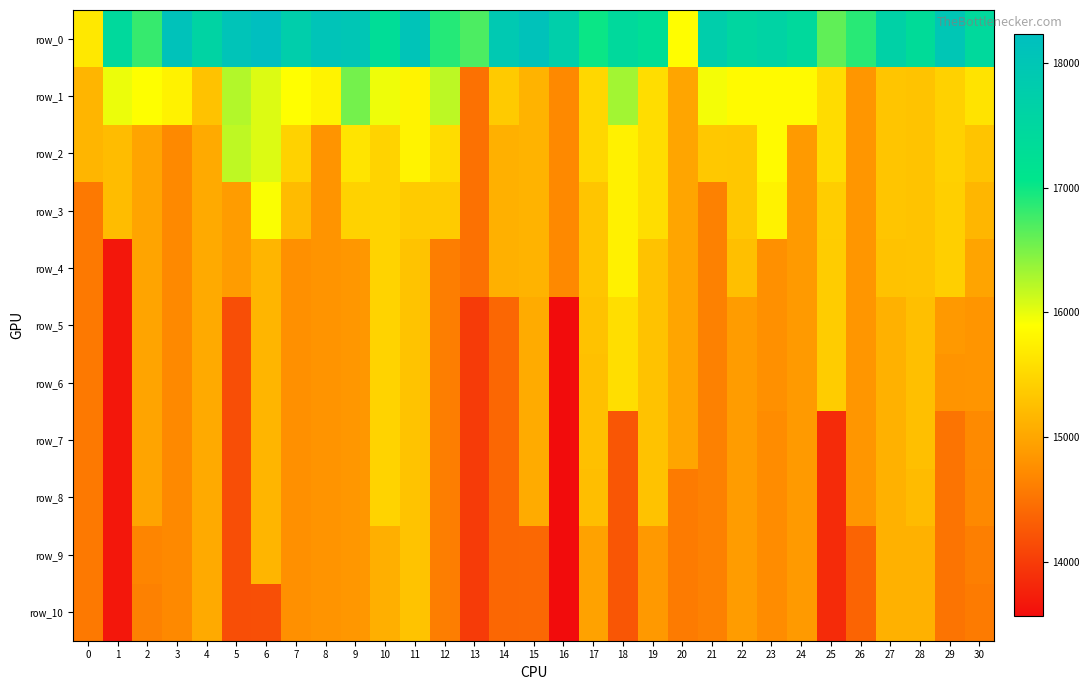

What is the difference between the row_8 values at 28 and 3?

498.5